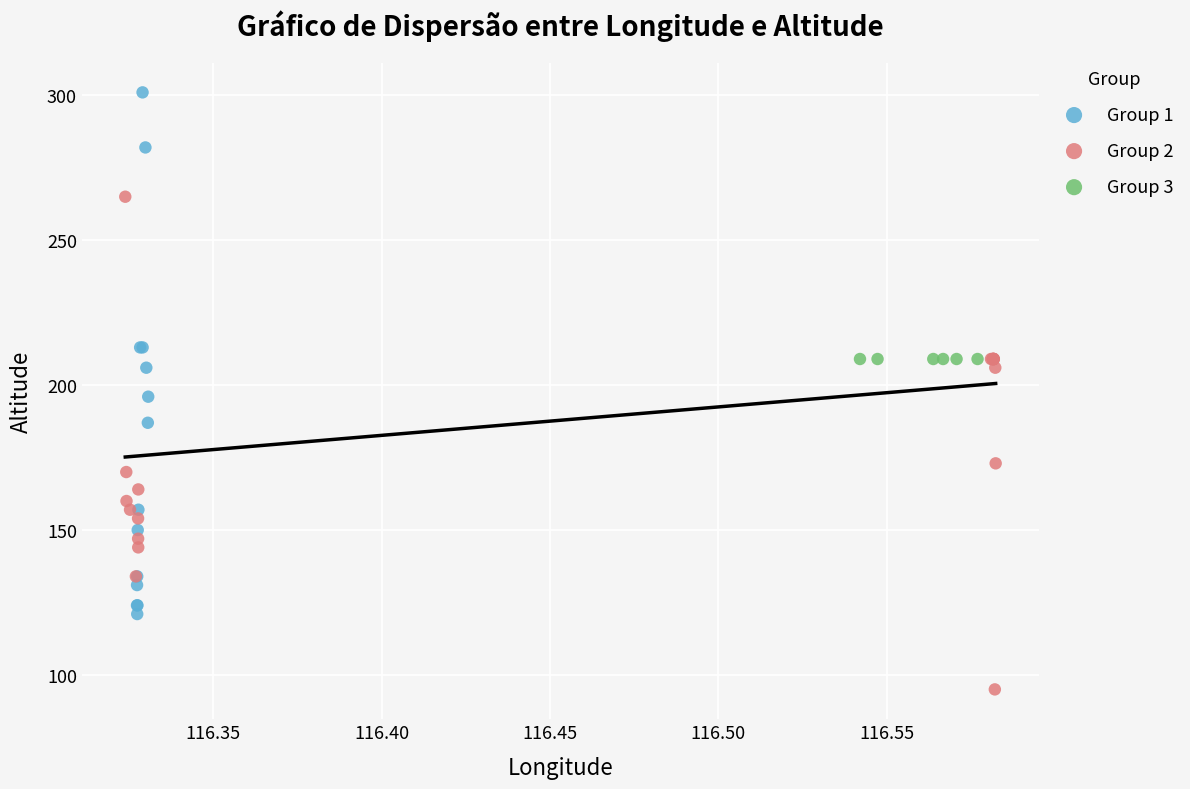

Which series reaches the maximum Y coordinate?

Group 1